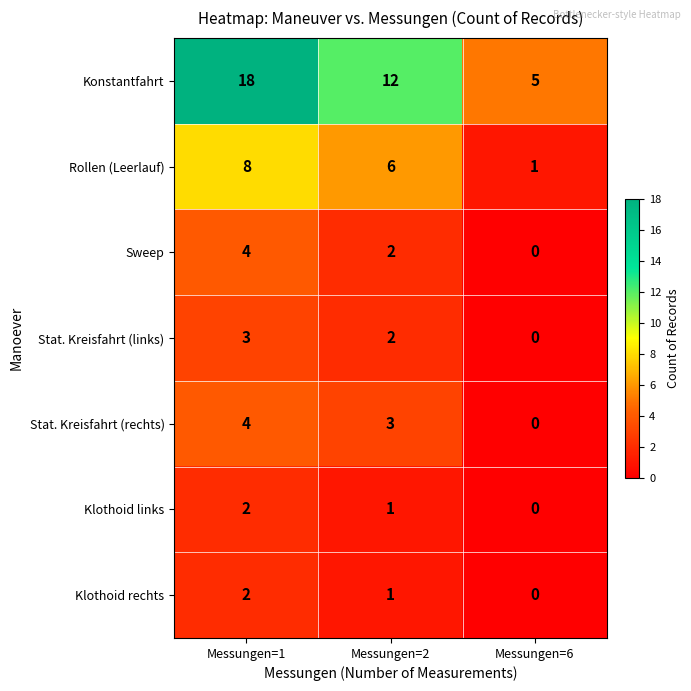

What is the difference between the maximum and minimum values in the Sweep series?

4